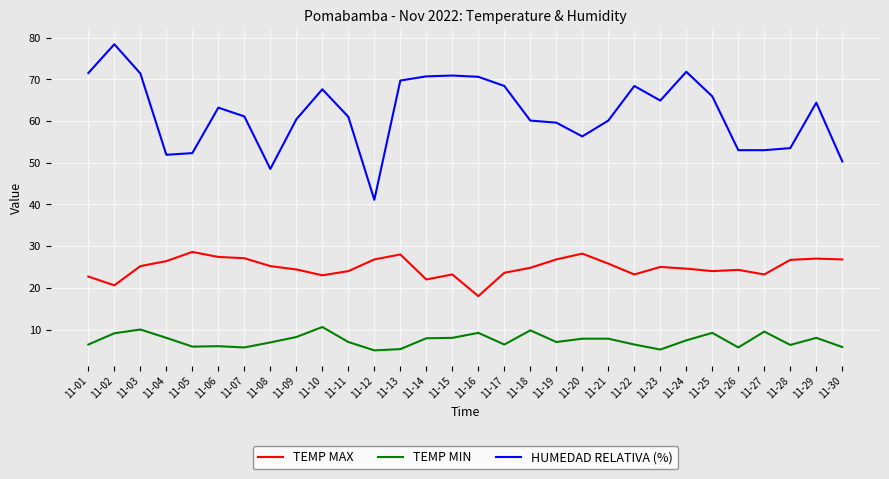

Where does the HUMEDAD RELATIVA (%) series first go above 63?

11-01